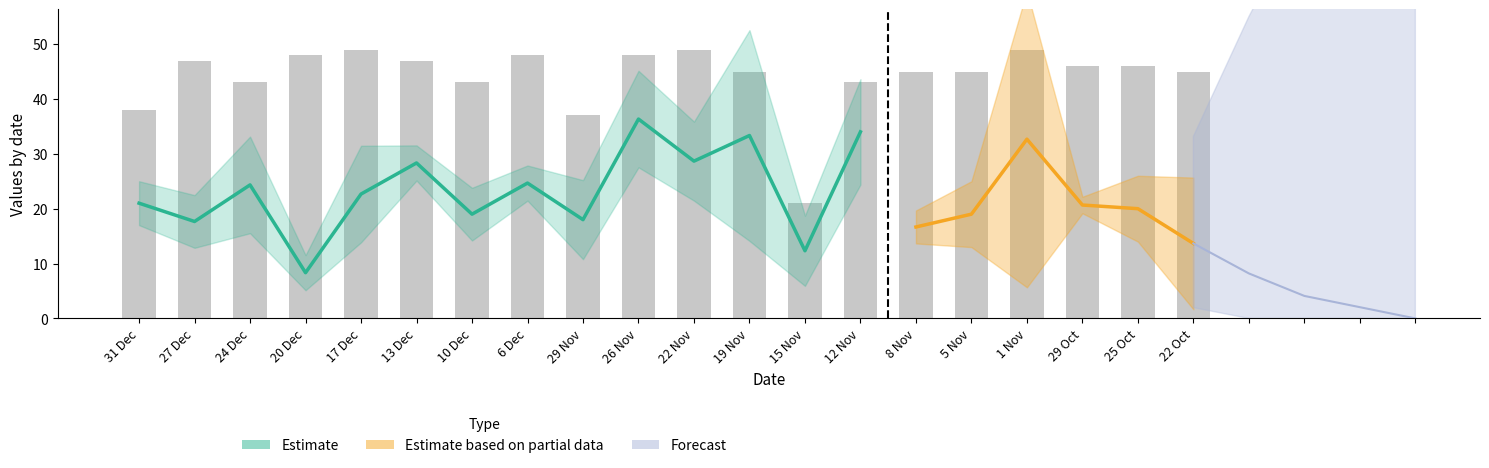

At how many categories does at least one series exceed 2?

20